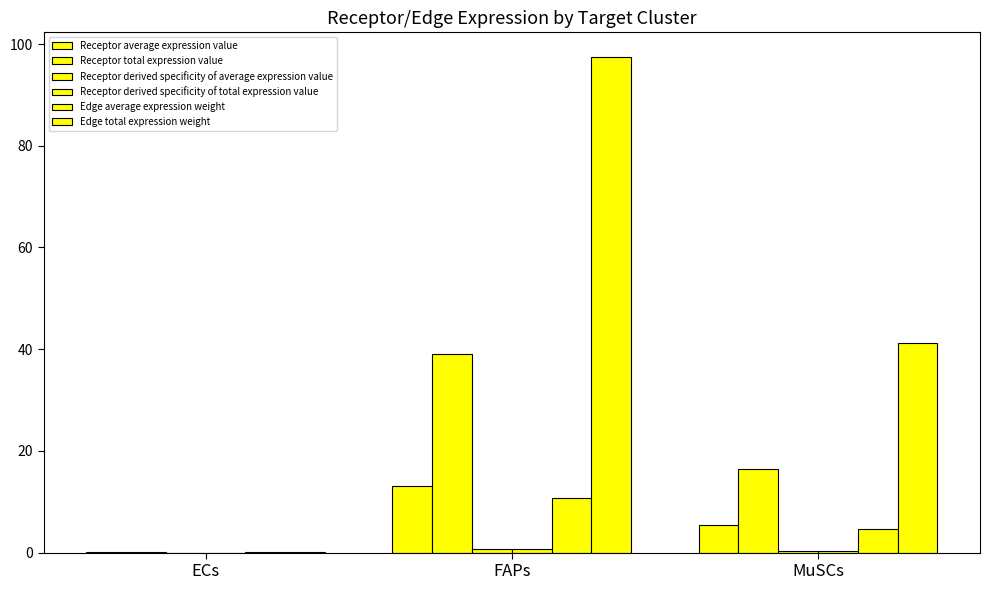

What is the difference between the maximum and minimum values in the Edge total expression weight series?

97.2